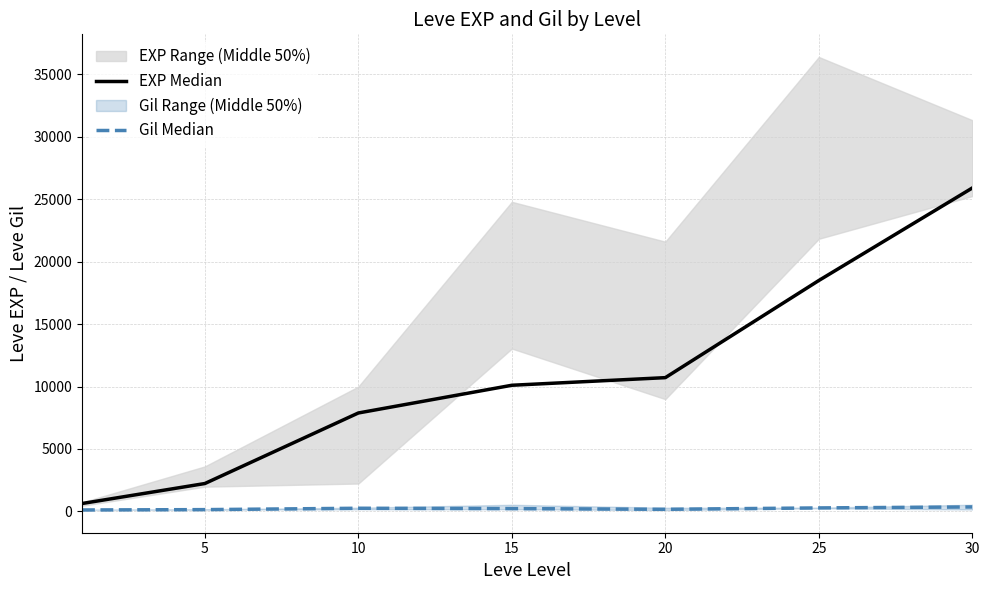

At how many categories does at least one series exceed 19469?

1